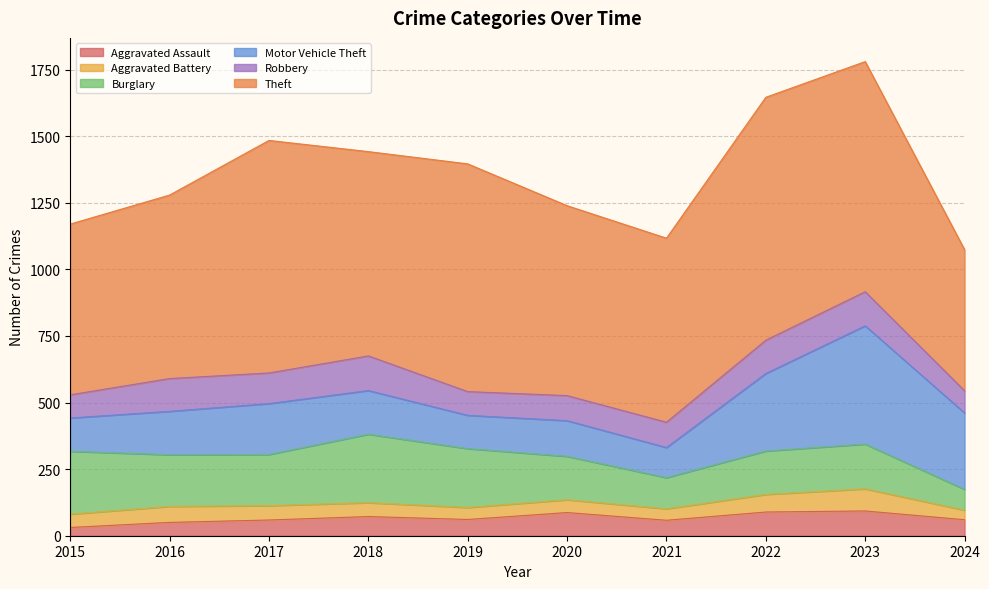

How many values in the Motor Vehicle Theft series exceed 164?

4